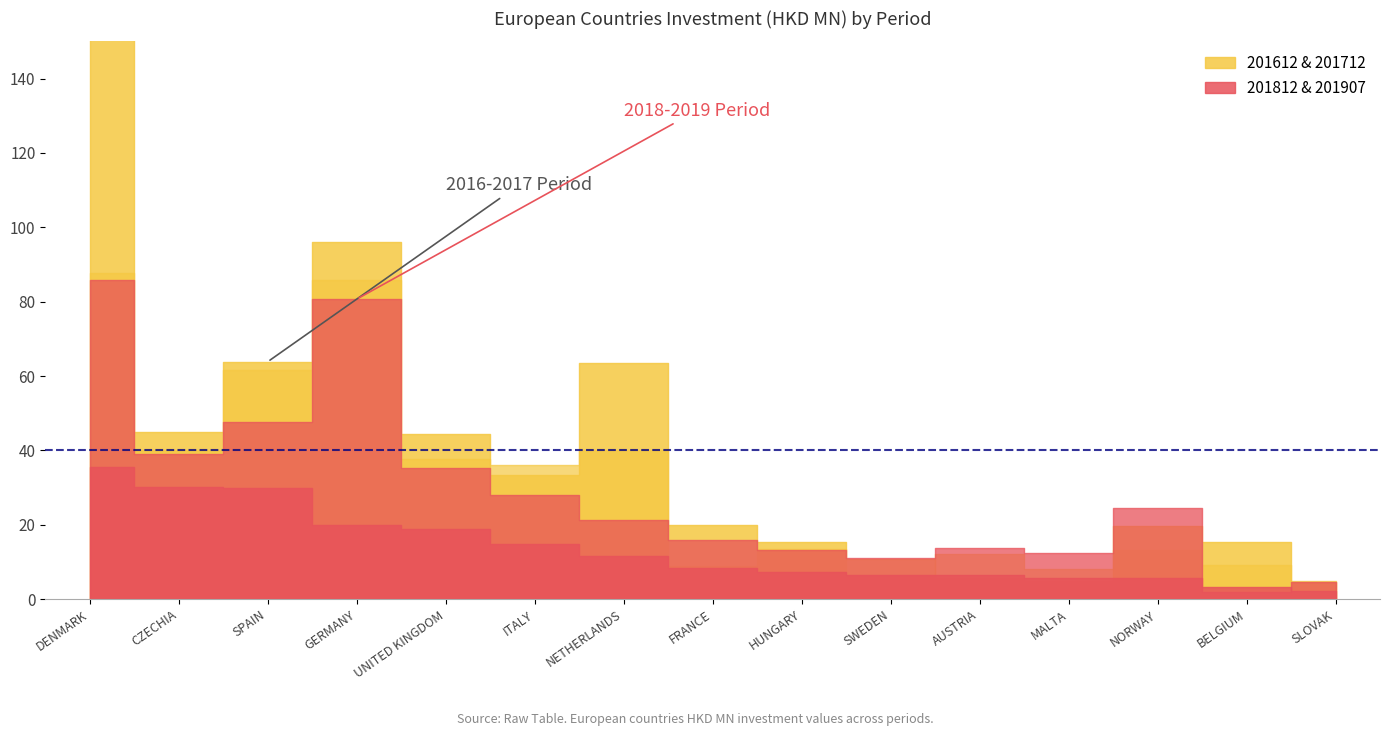

Between ITALY and NETHERLANDS, which series saw the biggest shift?

201612